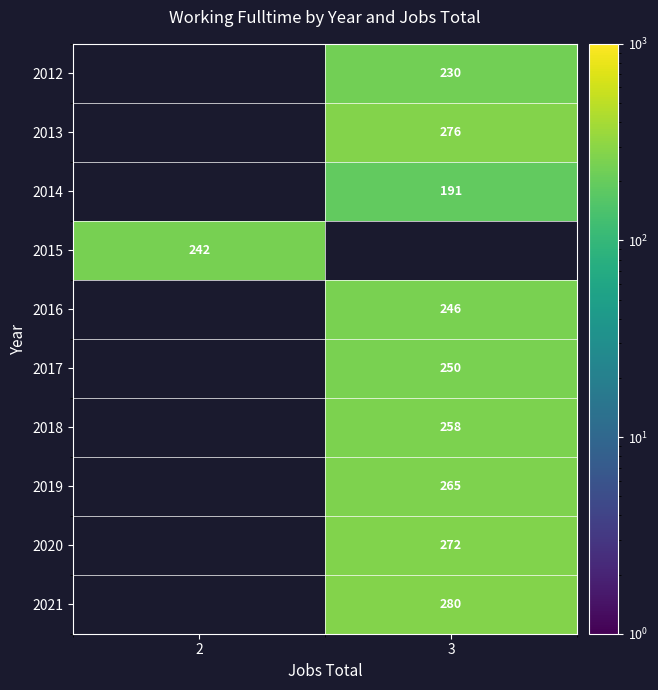

Is the value of 2014 at 3 greater than the value of 2020 at 3?

No